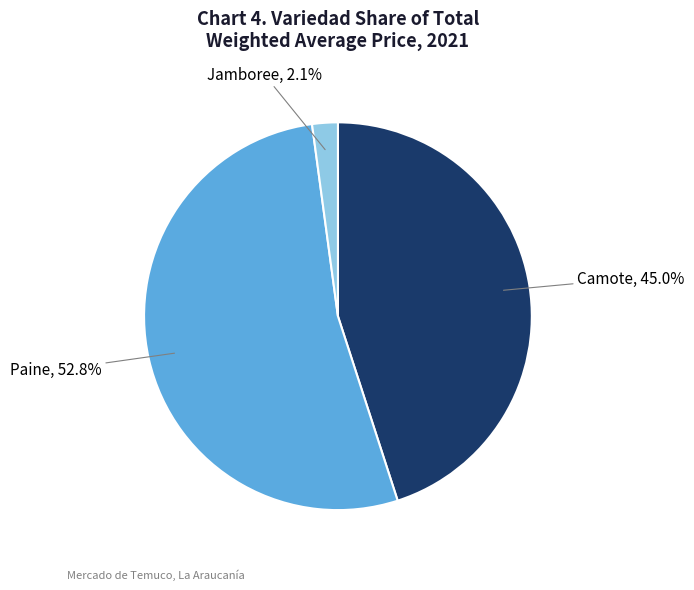

What is the smallest slice in the pie chart?

Jamboree